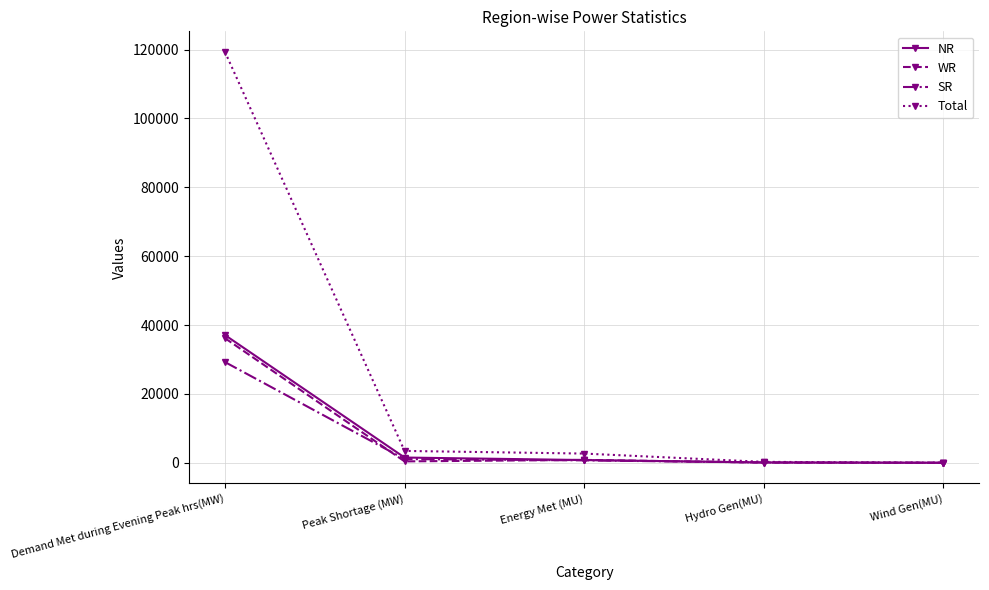

True or false: NR has more than 2 interior local peaks.

False